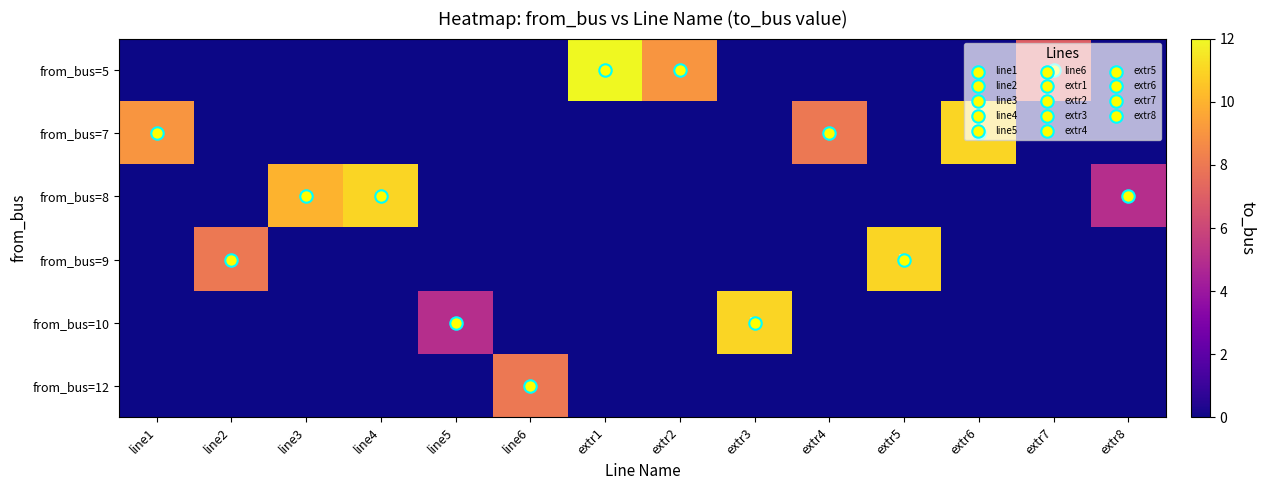

Rank the categories by row_2 value from highest to lowest.

line4, line3, extr8, line1, line2, line5, line6, extr1, extr2, extr3, extr4, extr5, extr6, extr7